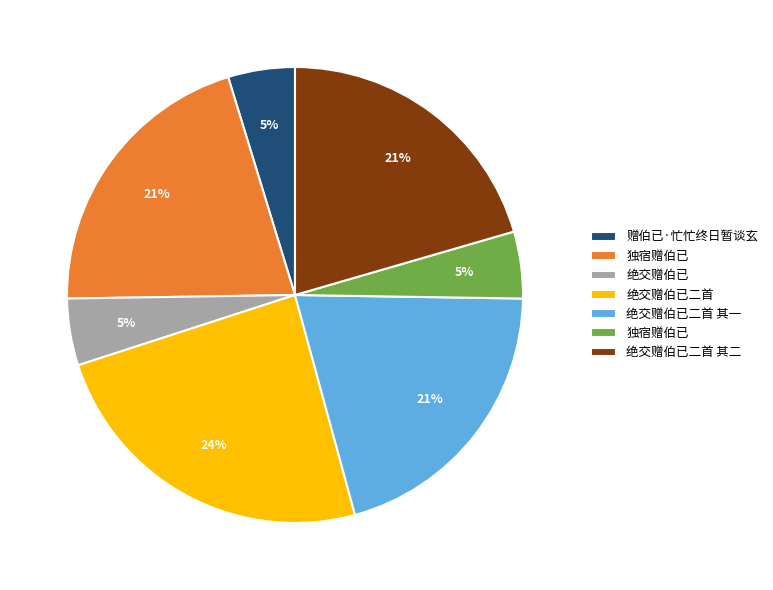

Does any single category account for the majority?

No